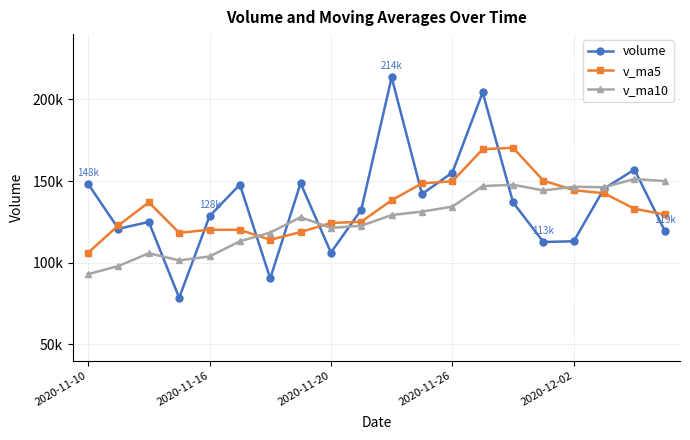

What are all the series names shown in the legend?

volume, v_ma5, v_ma10